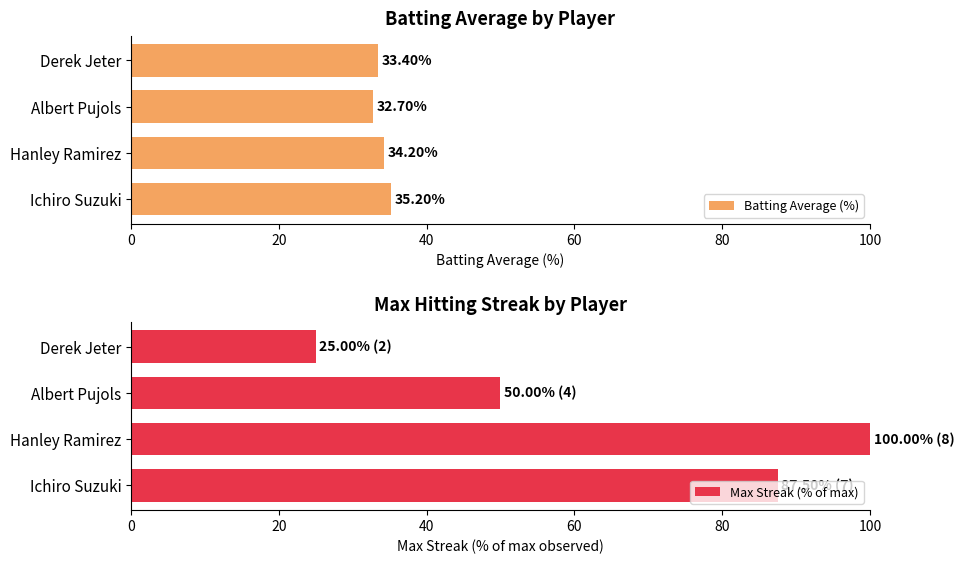

Reading left to right, transcribe all the data shown in this chart.

Batting Average (%): 35.2	34.2	32.7	33.4
Max Streak (% of max): 87.5	100.0	50.0	25.0